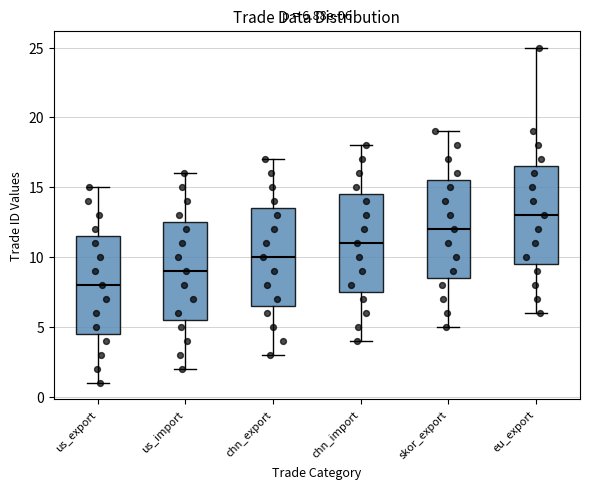

Which box's median line is the highest?

eu_export